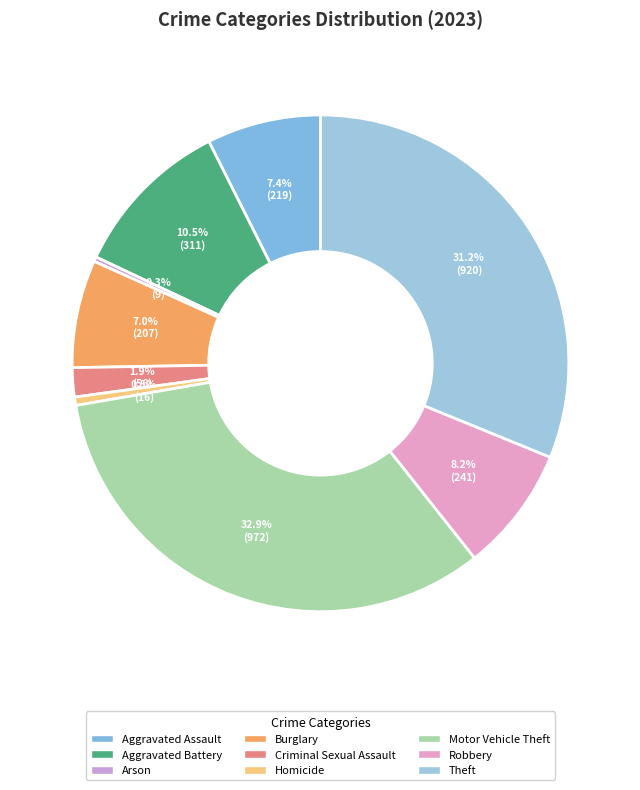

Is it true that Motor Vehicle Theft is 33% of the pie?

True